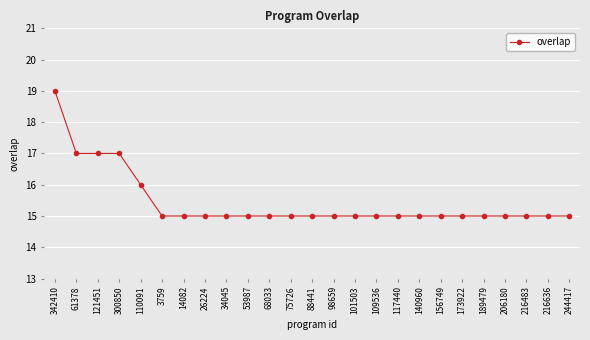

Which category has the highest value across all series?

342410